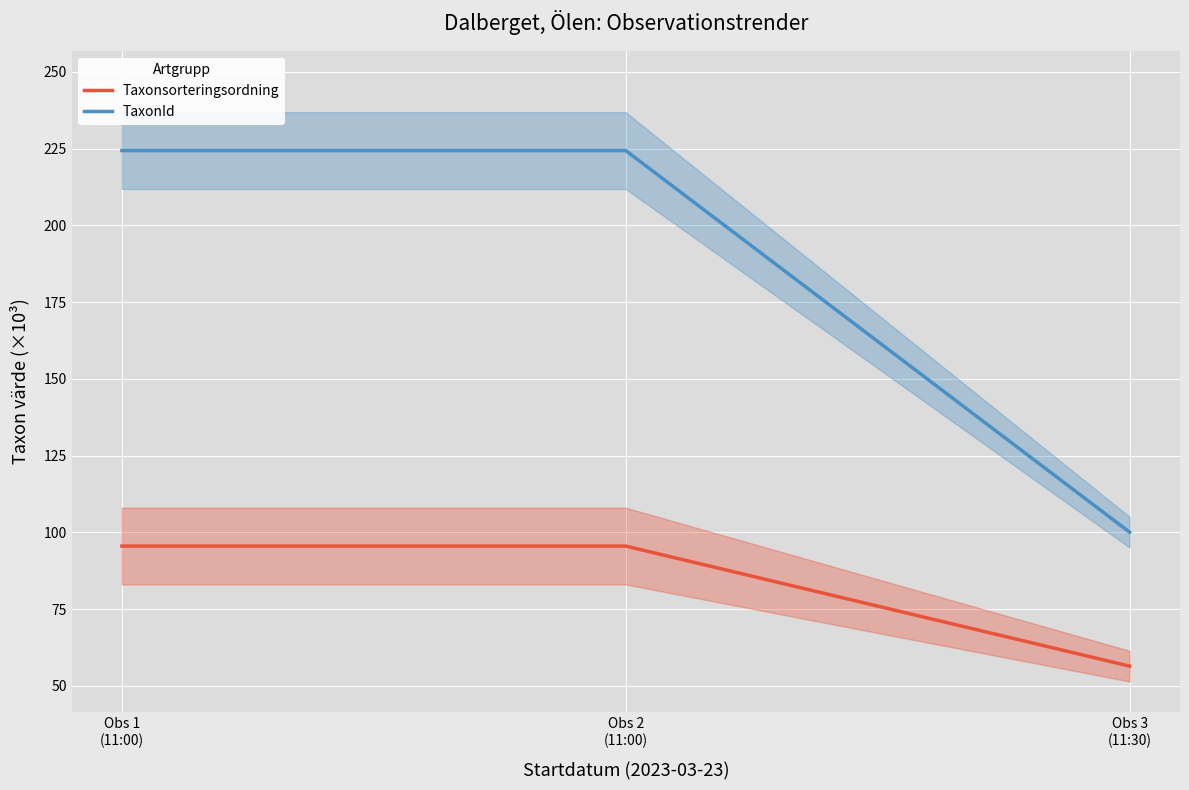

Which has a higher value, Obs 2
(11:00) or Obs 1
(11:00)?

Obs 2
(11:00)